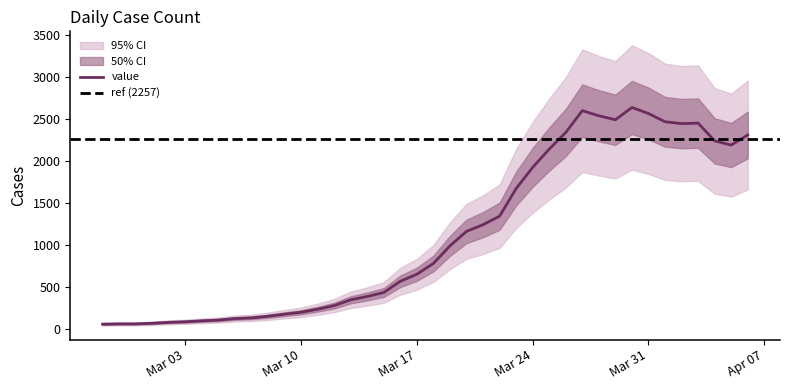

Is it true that the value at 2020-03-05 is 110?

True